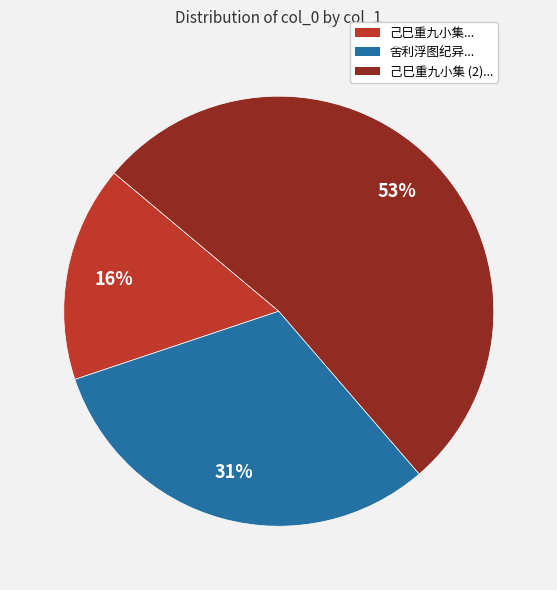

What percentage is the 舍利浮图纪异... slice, to the nearest percent?

31%